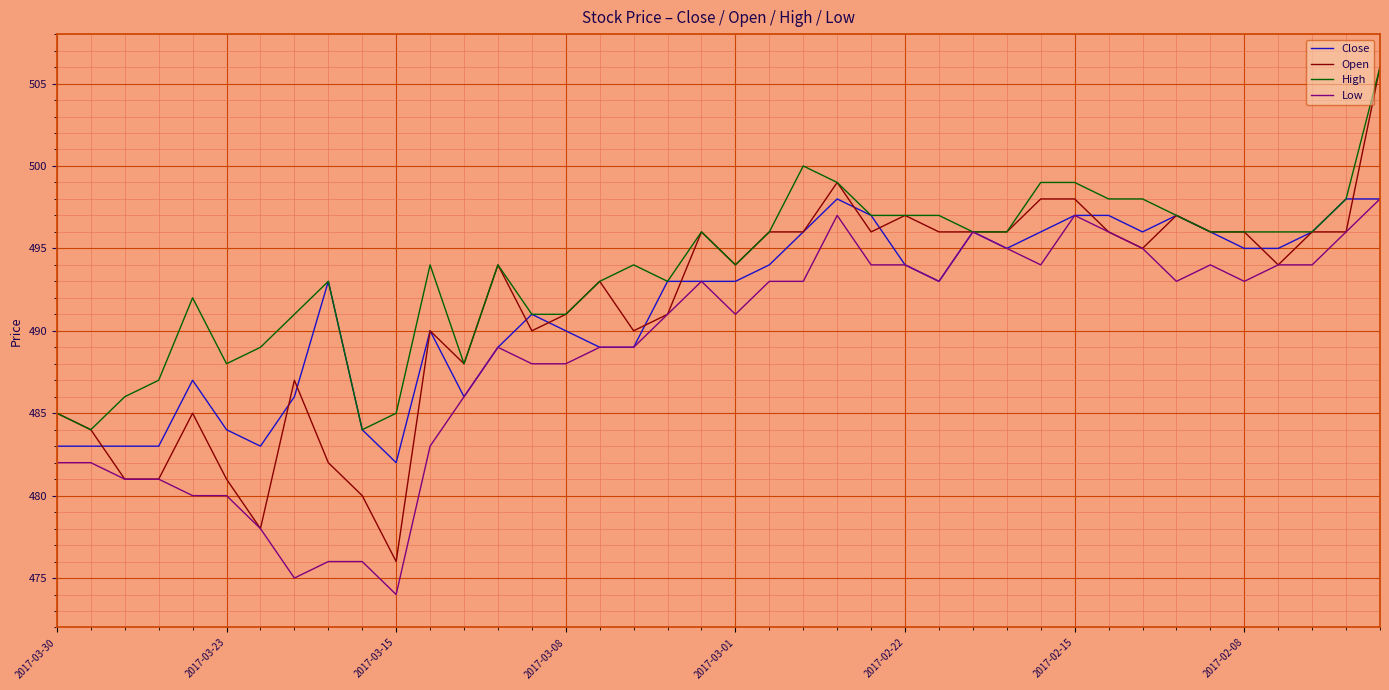

What is the average value of the Open series?

491